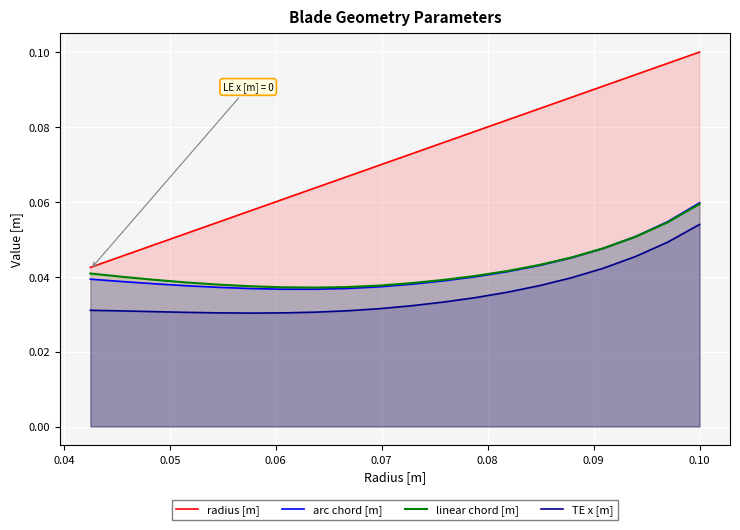

Which series has the largest total across all categories?

radius [m]